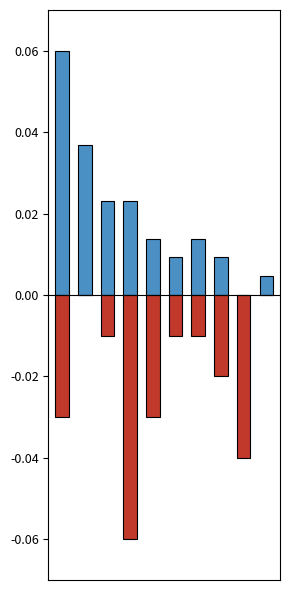

How many categories are shown in the chart?

10